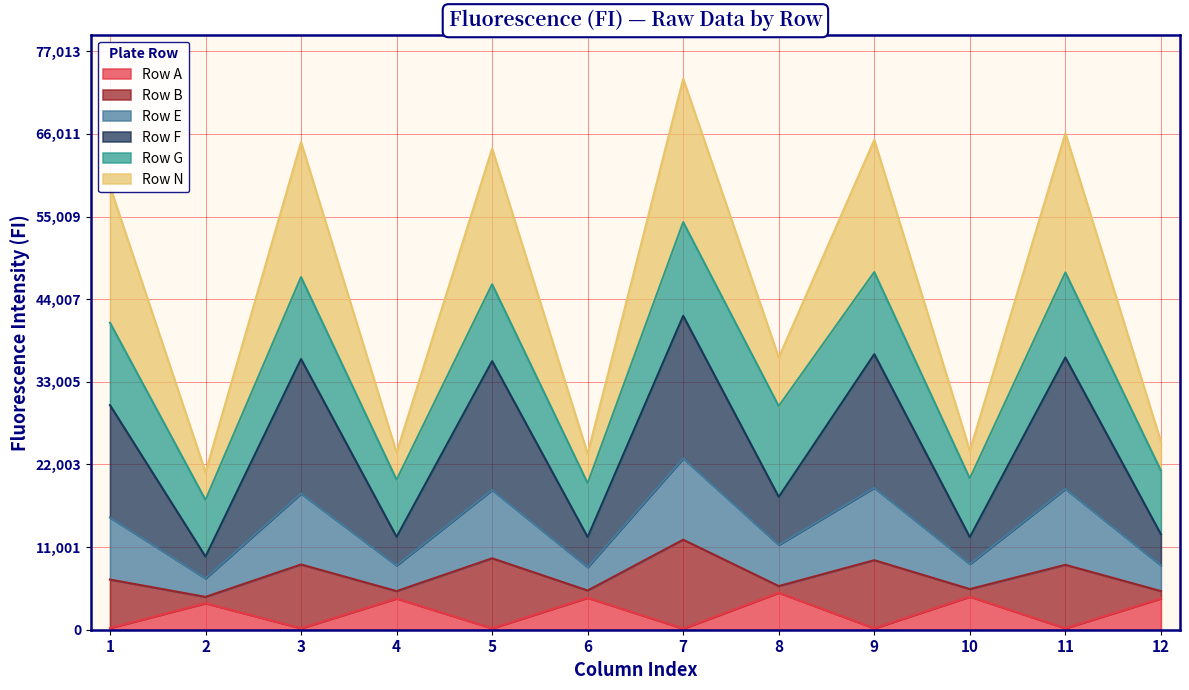

What is the maximum value for Row A?

4923